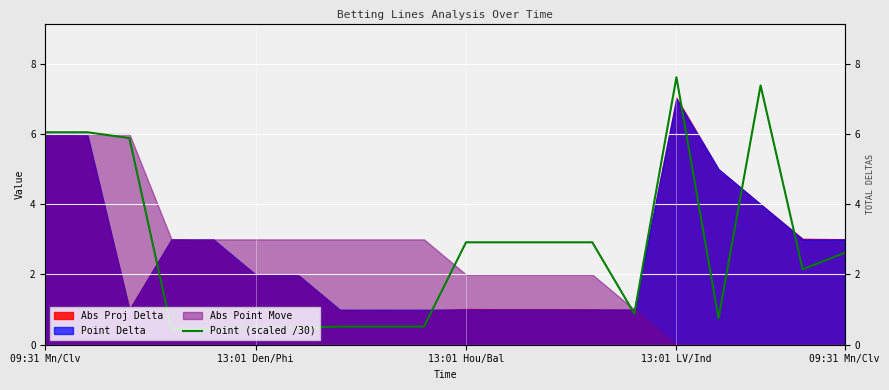

Approximately how many times larger is the value at 13:01 LV/Ind compared to 17?

0.1